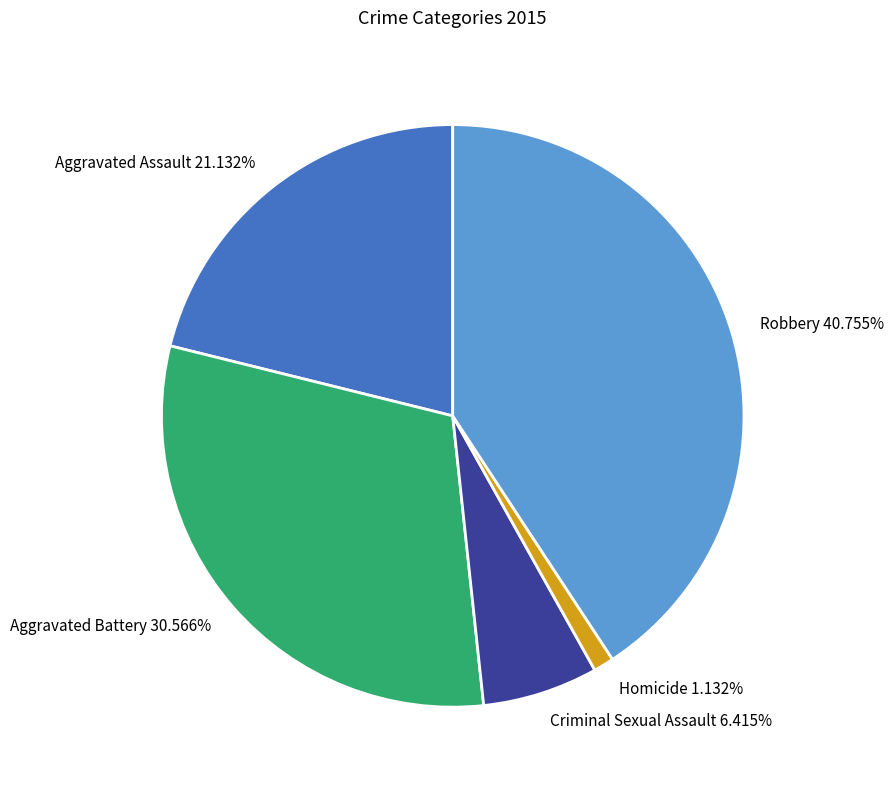

True or false: Robbery accounts for 32% of the total.

False